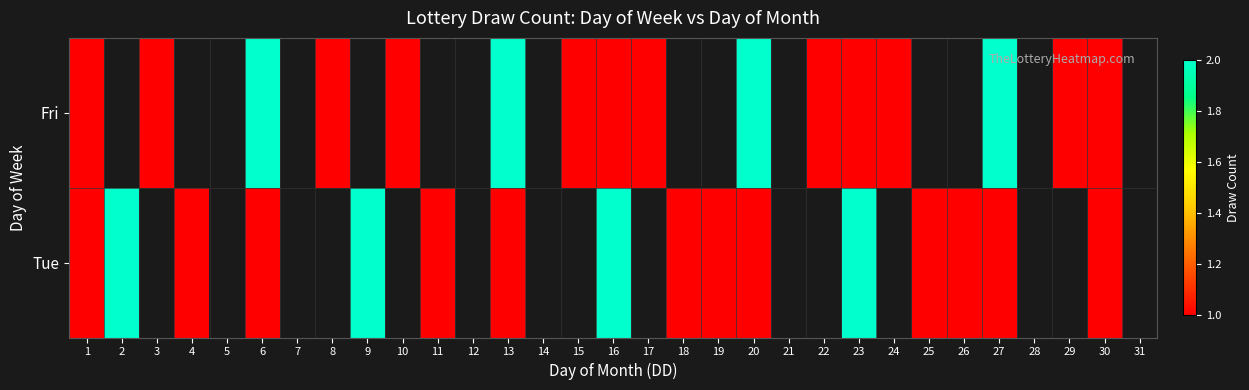

Reading left to right, extract all data points from this chart.

Fri: 1=1	2=0	3=1	4=0	5=0	6=2	7=0	8=1	9=0	10=1	11=0	12=0	13=2	14=0	15=1	16=1	17=1	18=0	19=0	20=2	21=0	22=1	23=1	24=1	25=0	26=0	27=2	28=0	29=1	30=1	31=0
Tue: 1=1	2=2	3=0	4=1	5=0	6=1	7=0	8=0	9=2	10=0	11=1	12=0	13=1	14=0	15=0	16=2	17=0	18=1	19=1	20=1	21=0	22=0	23=2	24=0	25=1	26=1	27=1	28=0	29=0	30=1	31=0